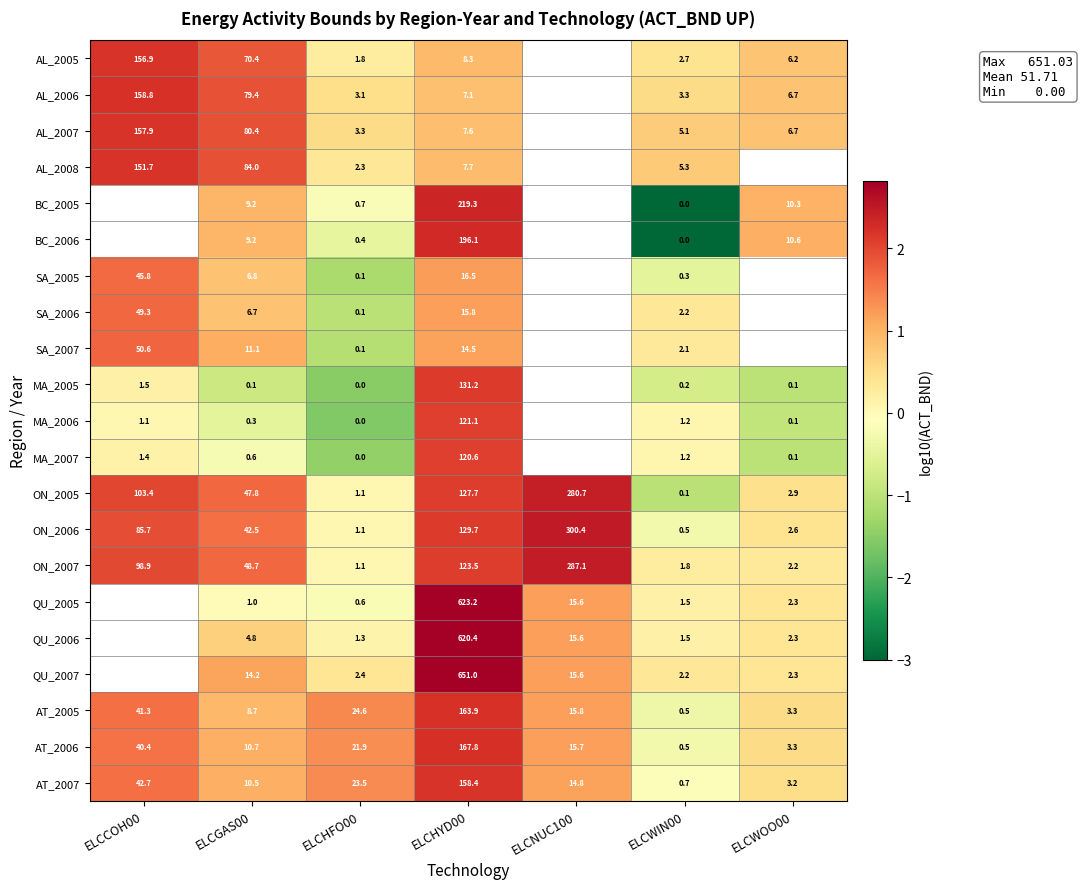

Is the value of BC_2006 at ELCWIN00 greater than the value of MA_2005 at ELCGAS00?

No